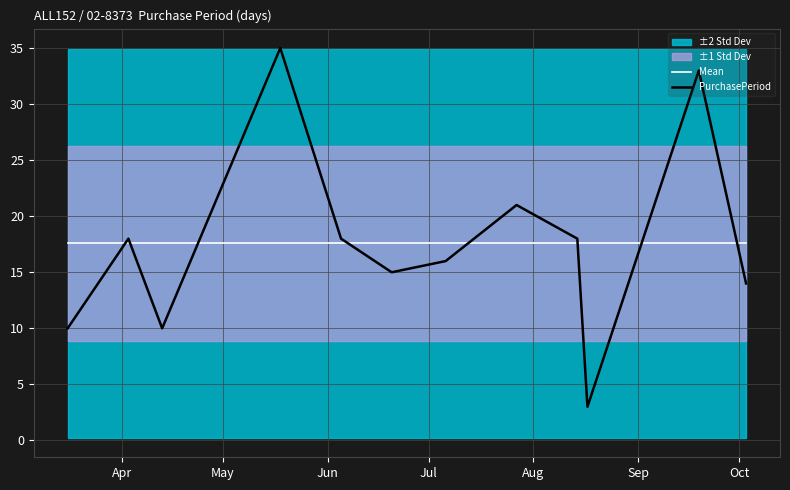

What is the minimum value for Mean?

17.6